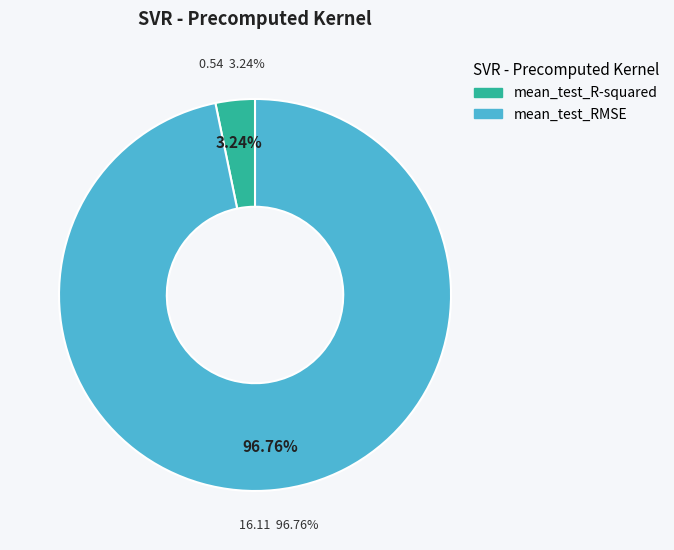

Which slice is the largest?

mean_test_RMSE